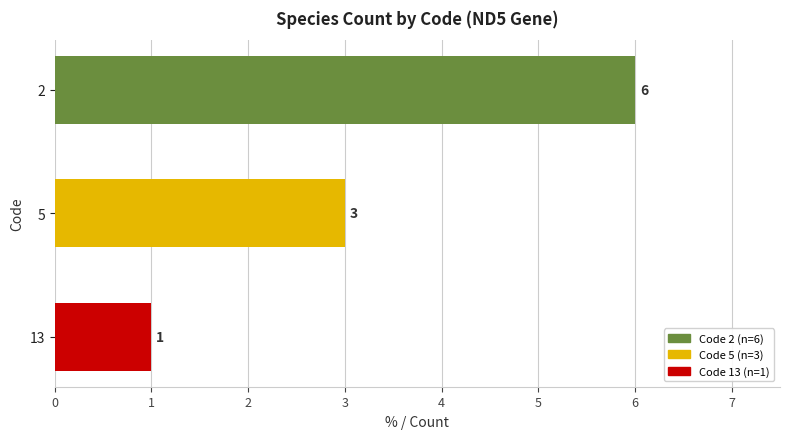

List the labels in order of value, smallest first.

13, 5, 2